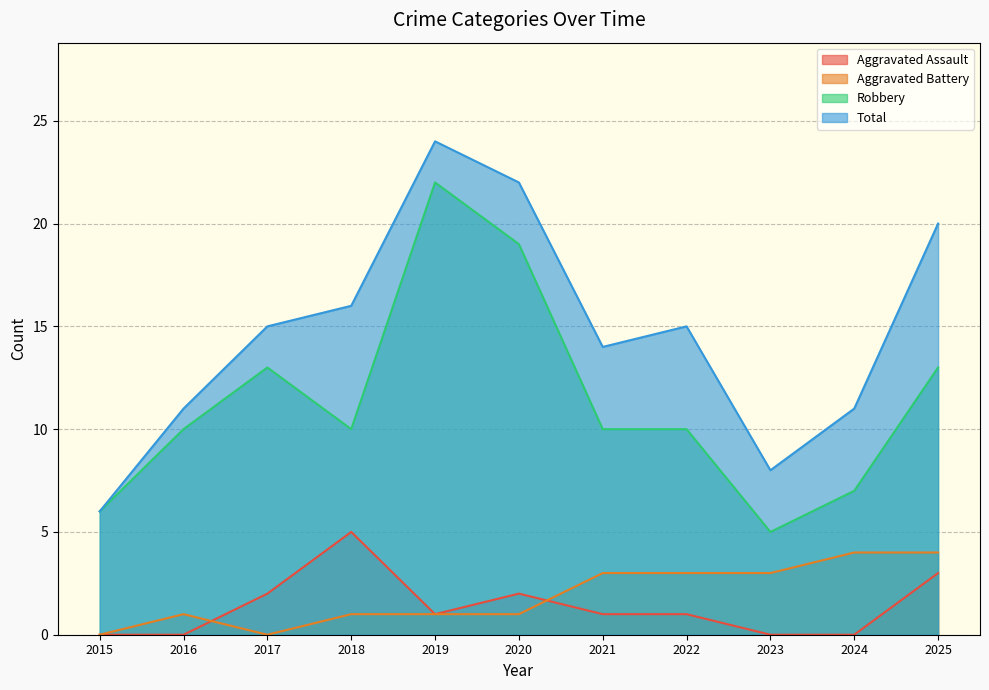

What is the difference between the second highest and second lowest values in the Total series?

14